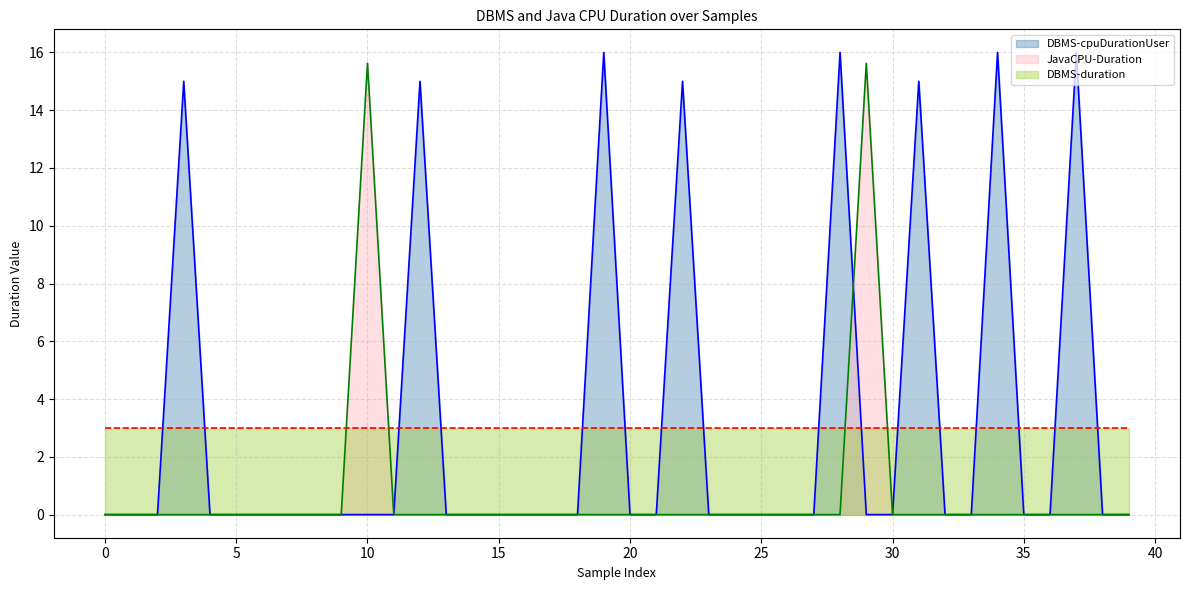

What is the highest value of the JavaCPU-Duration series?

15.6